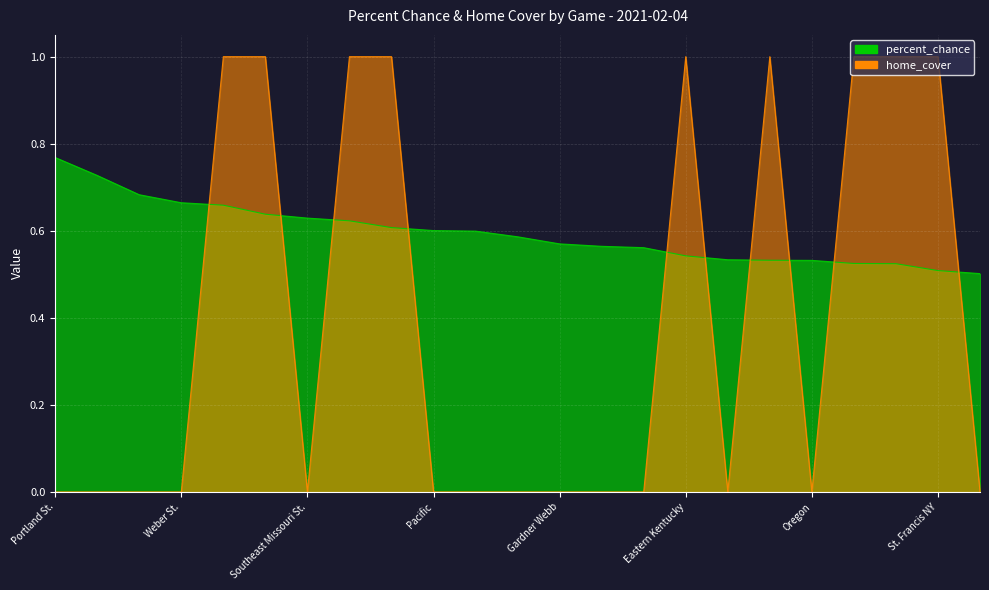

Rank the series by their maximum value, from highest to lowest.

home_cover, percent_chance